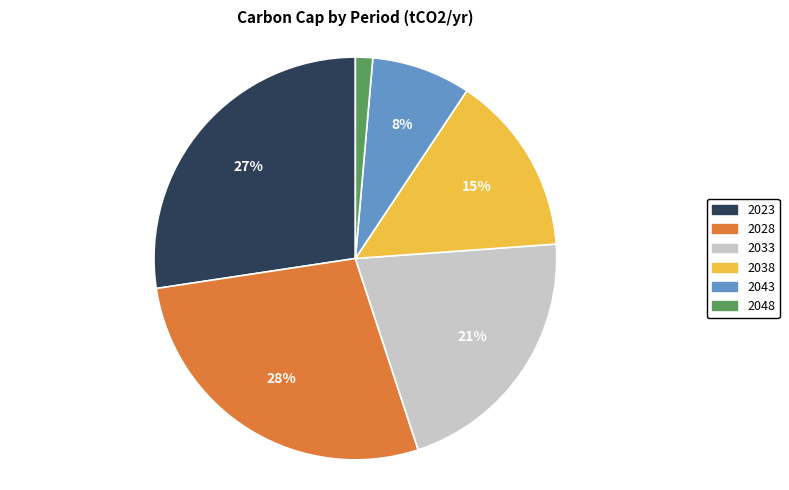

Which has a higher value, 2038 or 2048?

2038